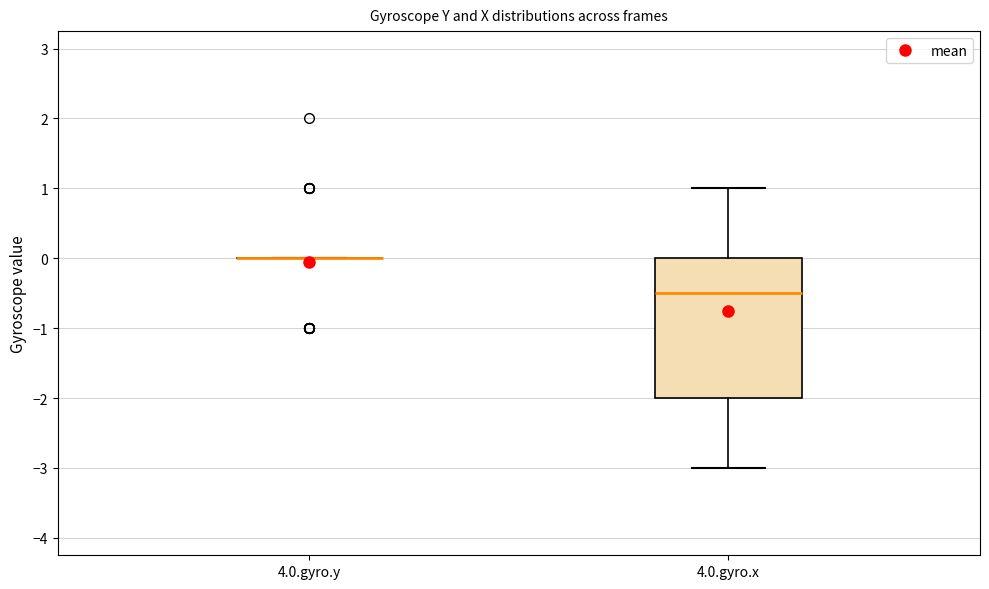

Which box is the tallest, from its lower edge to its upper edge?

4.0.gyro.x